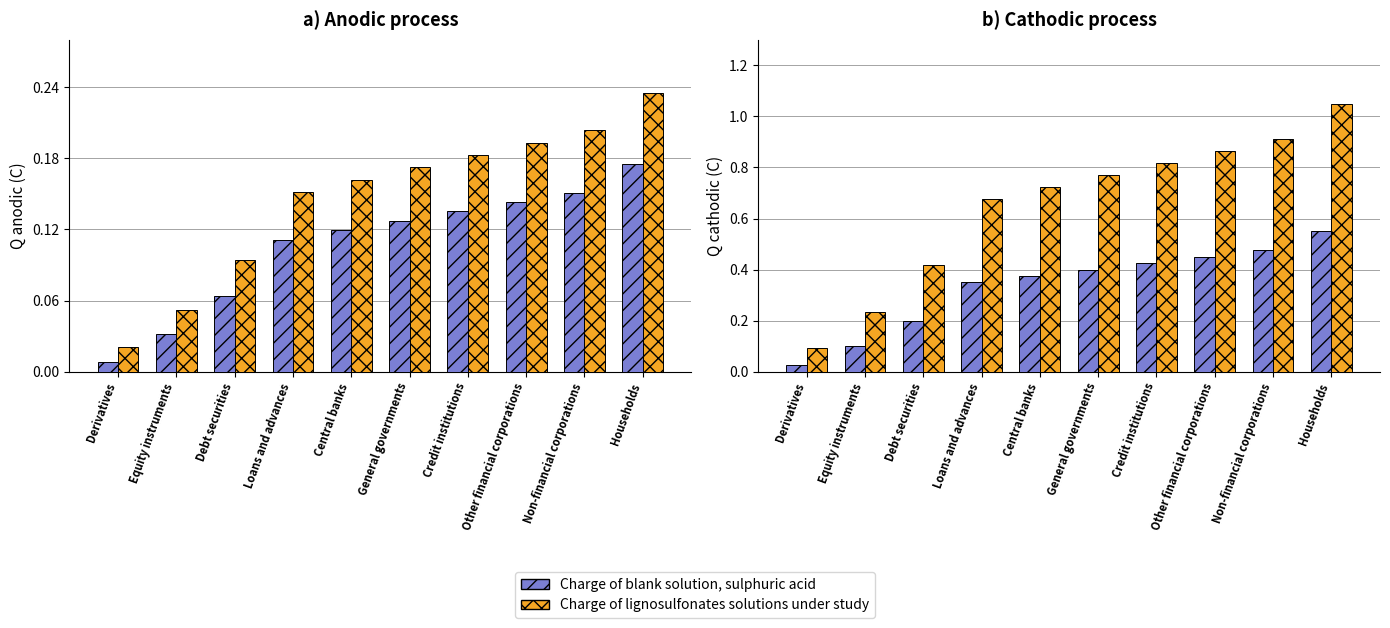

At which label does Charge of lignosulfonates solutions under study reach its peak?

Households